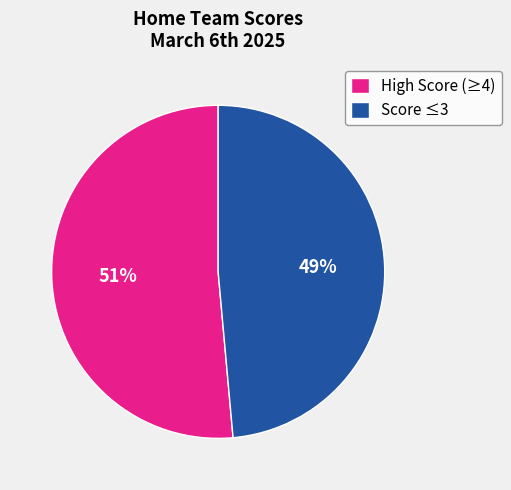

Between Score ≤3 and High Score (≥4), which is larger?

High Score (≥4)